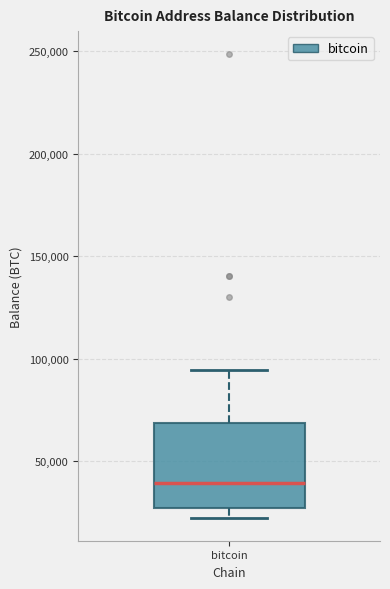

Read this box plot against the y-axis: the position of the median line, the range covered by the box, and the ends of both whiskers. The values are not printed on the chart, so give them approximately, as read against the axis.

median 40000, box 25000 to 70000, whiskers 25000 (just below the box's lower edge) to 95000